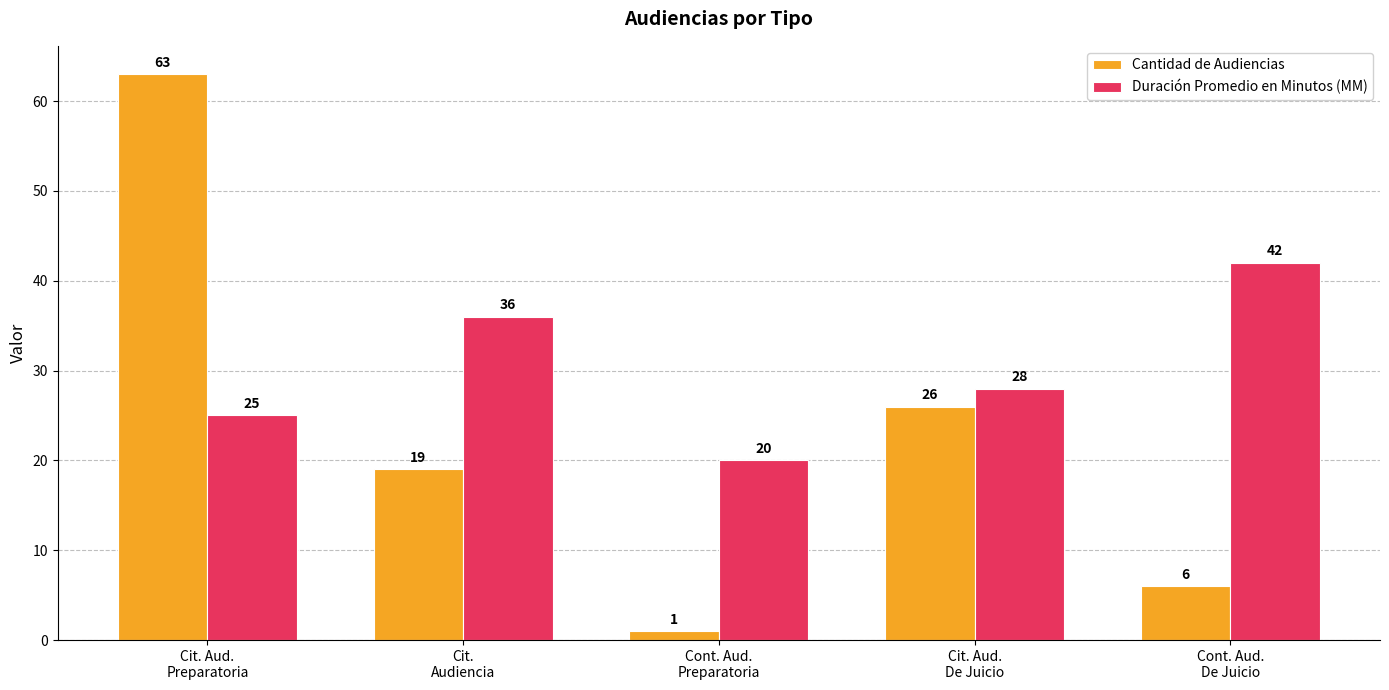

What is the difference between the Duración Promedio en Minutos (MM) values at Cont. Aud.
Preparatoria and Cit.
Audiencia?

16